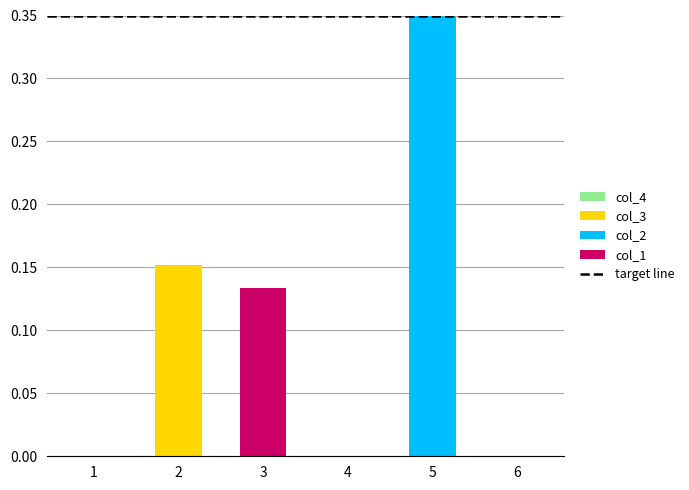

At which label does col_1 reach its peak?

3